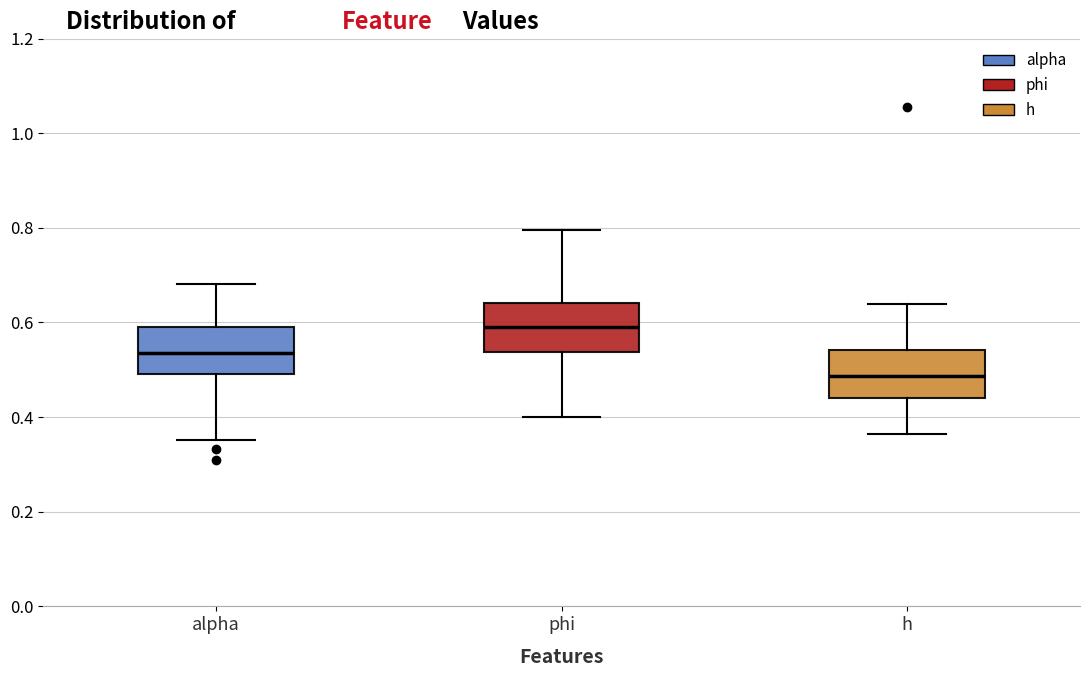

Reading left to right, transcribe this box plot: for each box, give where its median line is, the range the box spans, and where its two whiskers end, as read against the y-axis. The values are not printed on the chart, so give them approximately, as read against the axis.

alpha: median 0.54, box 0.50 to 0.60, whiskers 0.36 to 0.68
phi: median 0.60, box 0.54 to 0.64, whiskers 0.40 to 0.80
h: median 0.48, box 0.44 to 0.54, whiskers 0.36 to 0.64